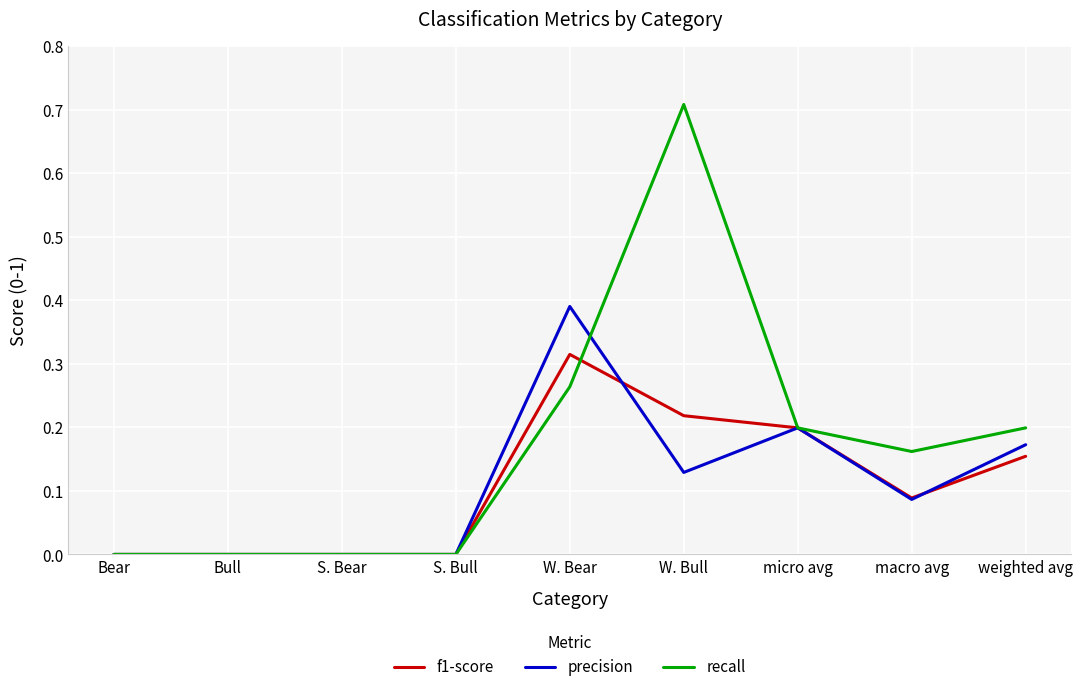

In f1-score, how many points are higher than both neighbors (excluding endpoints)?

1